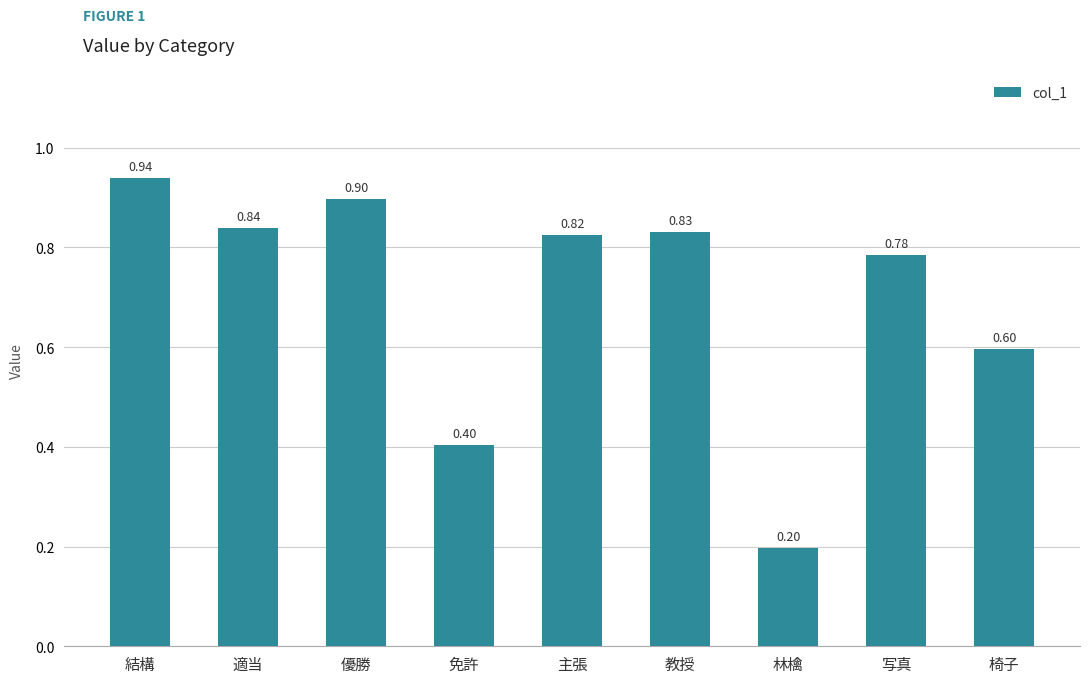

Which category has the highest value across all series?

結構